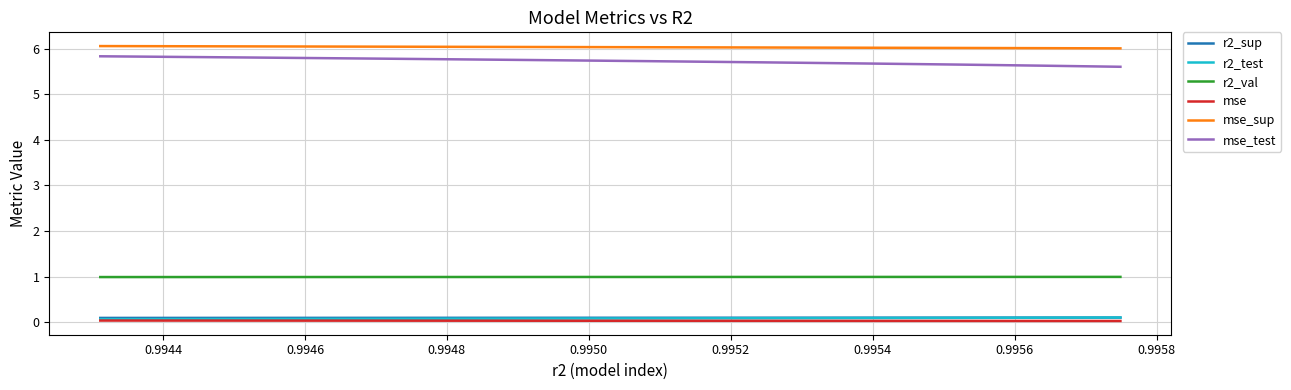

Does the chart have visible grid lines?

Yes